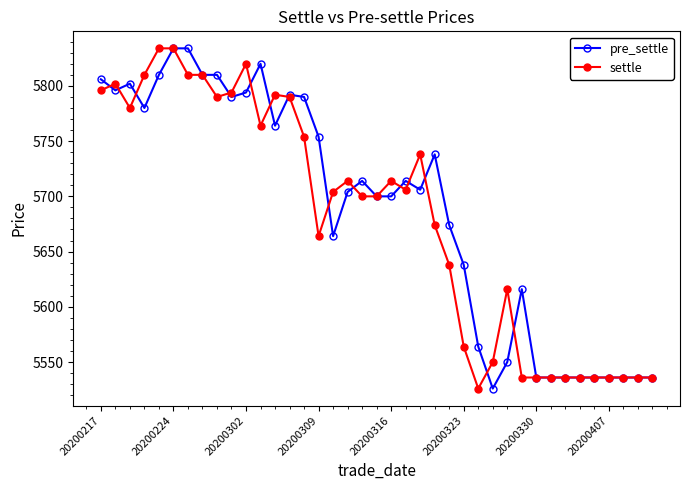

What is the value of the pre_settle point at the 22nd from the left?

5714